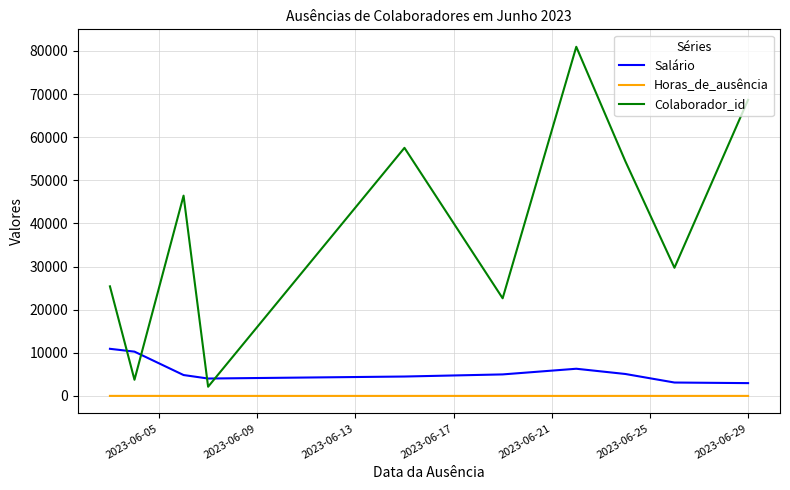

Which series has the largest total across all categories?

Colaborador_id